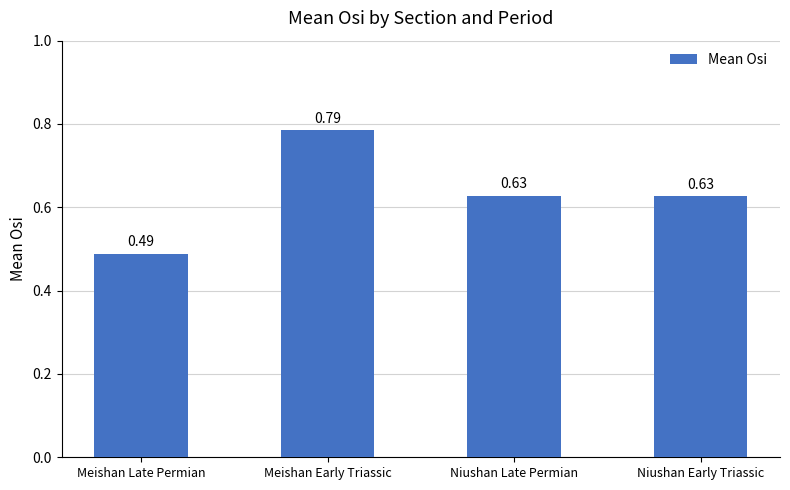

At which category does the chart reach its peak across all series?

Meishan Early Triassic